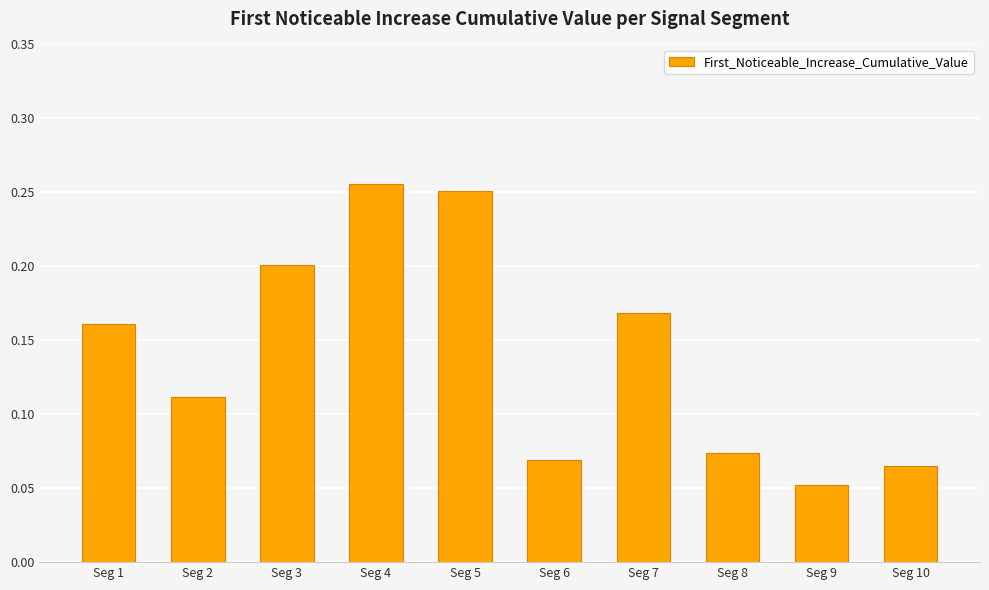

At which category does the chart reach its peak across all series?

Seg 4